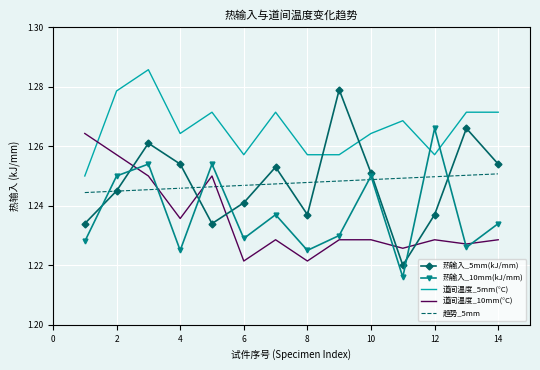

True or false: 道间温度_10mm(°C) and 道间温度_5mm(°C) cross at least once.

True